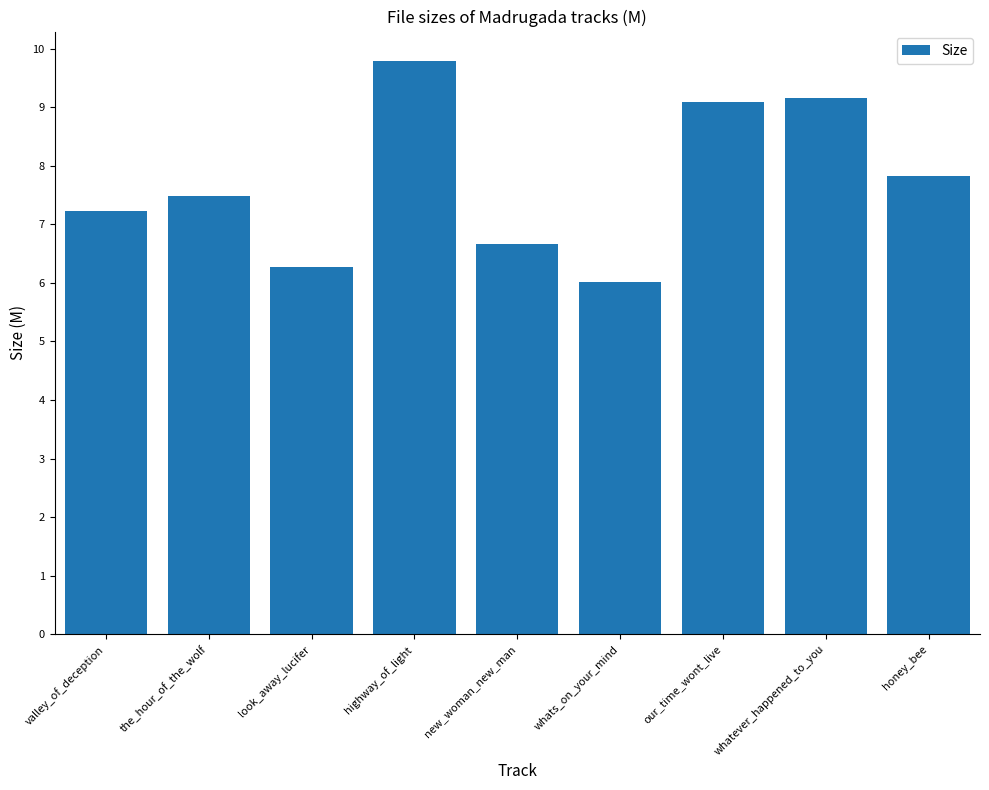

Reading left to right, transcribe all the data shown in this chart.

7.2	7.5	6.3	9.8	6.7	6.0	9.1	9.2	7.8